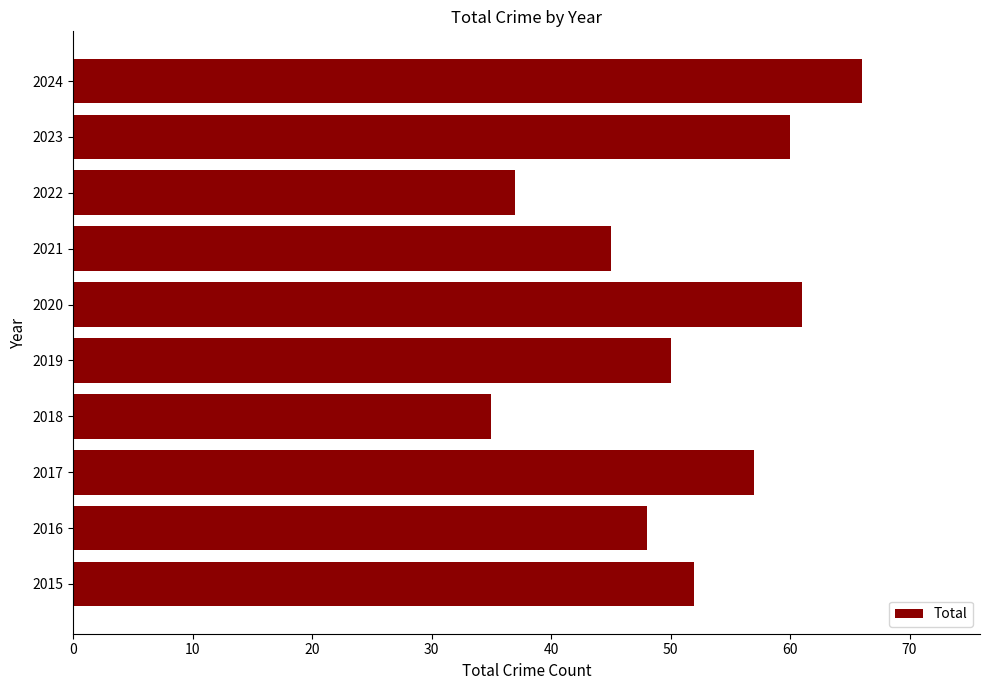

Which has a higher value, 2015 or 2018?

2015